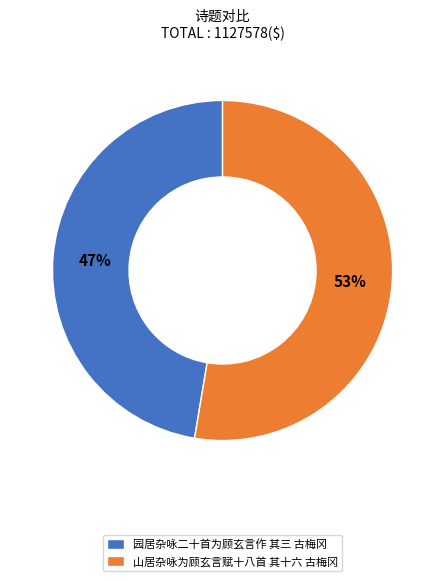

Which has a higher value, 山居杂咏为顾玄言赋十八首 其十六 古梅冈 or 园居杂咏二十首为顾玄言作 其三 古梅冈?

山居杂咏为顾玄言赋十八首 其十六 古梅冈